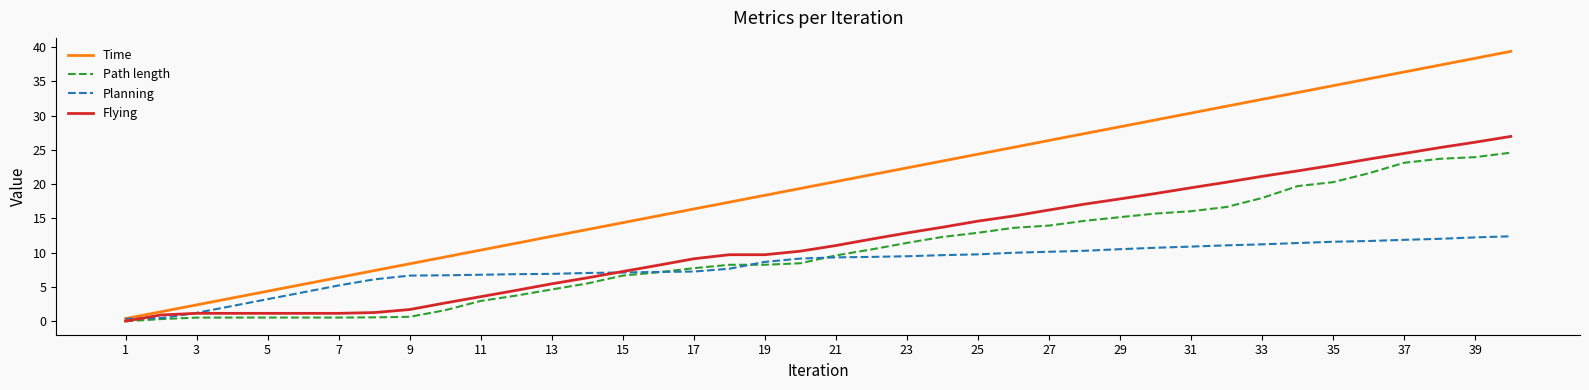

Which series has the widest spread of values?

Time